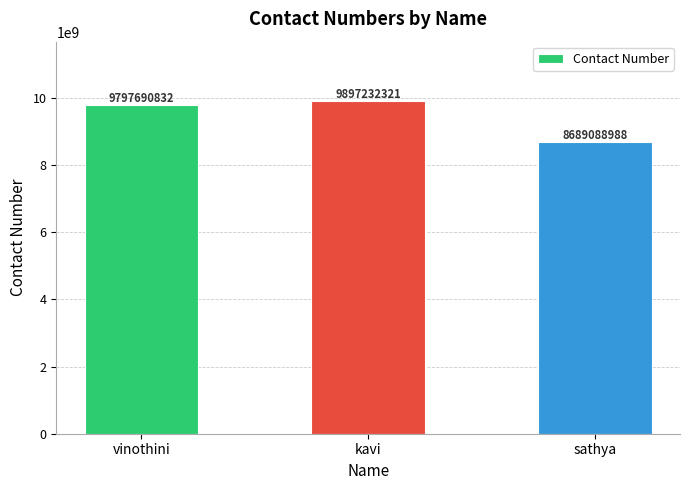

How many data points does each series have?

3